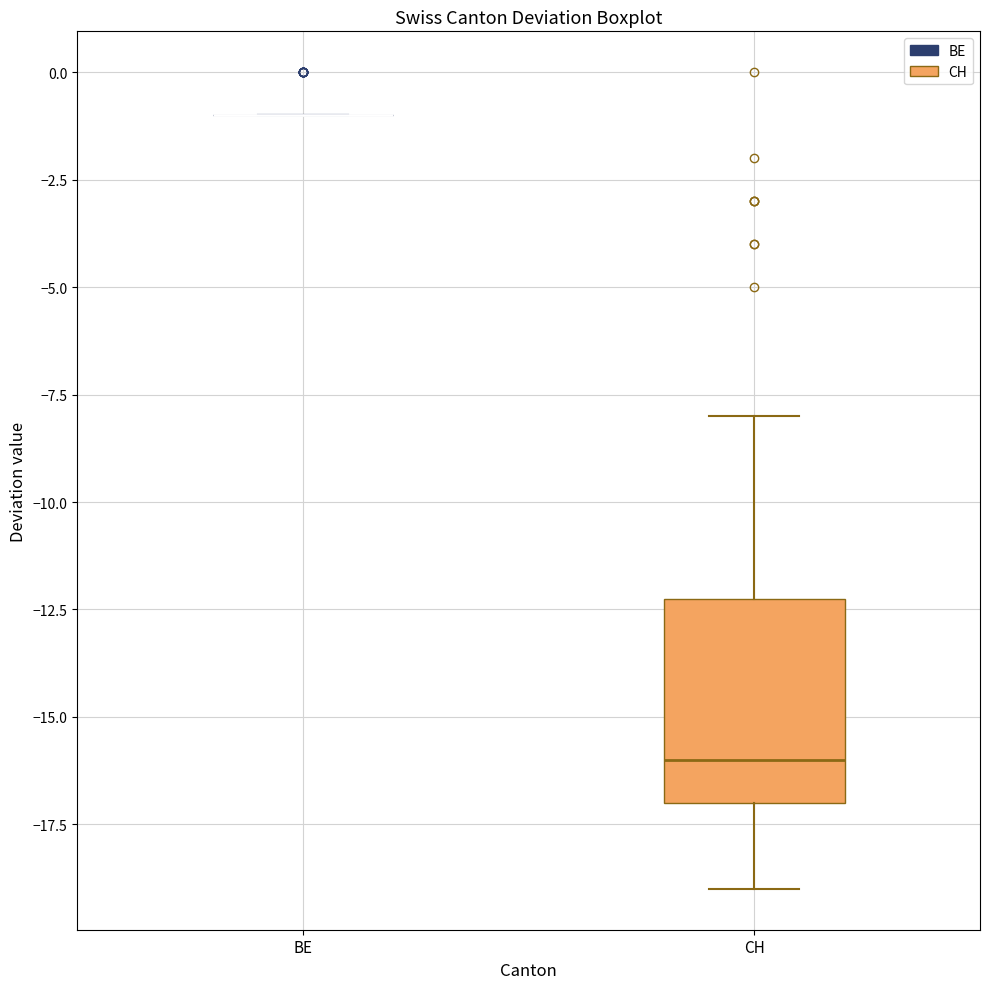

Reading left to right, read every box against the y-axis: the position of its median line, the range the box covers, and the ends of its whiskers. The values are not printed on the chart, so give them approximately, as read against the axis.

BE: box collapsed to a line at -1, whiskers -1 to -1
CH: median -16, box -17 to -12, whiskers -19 to -8